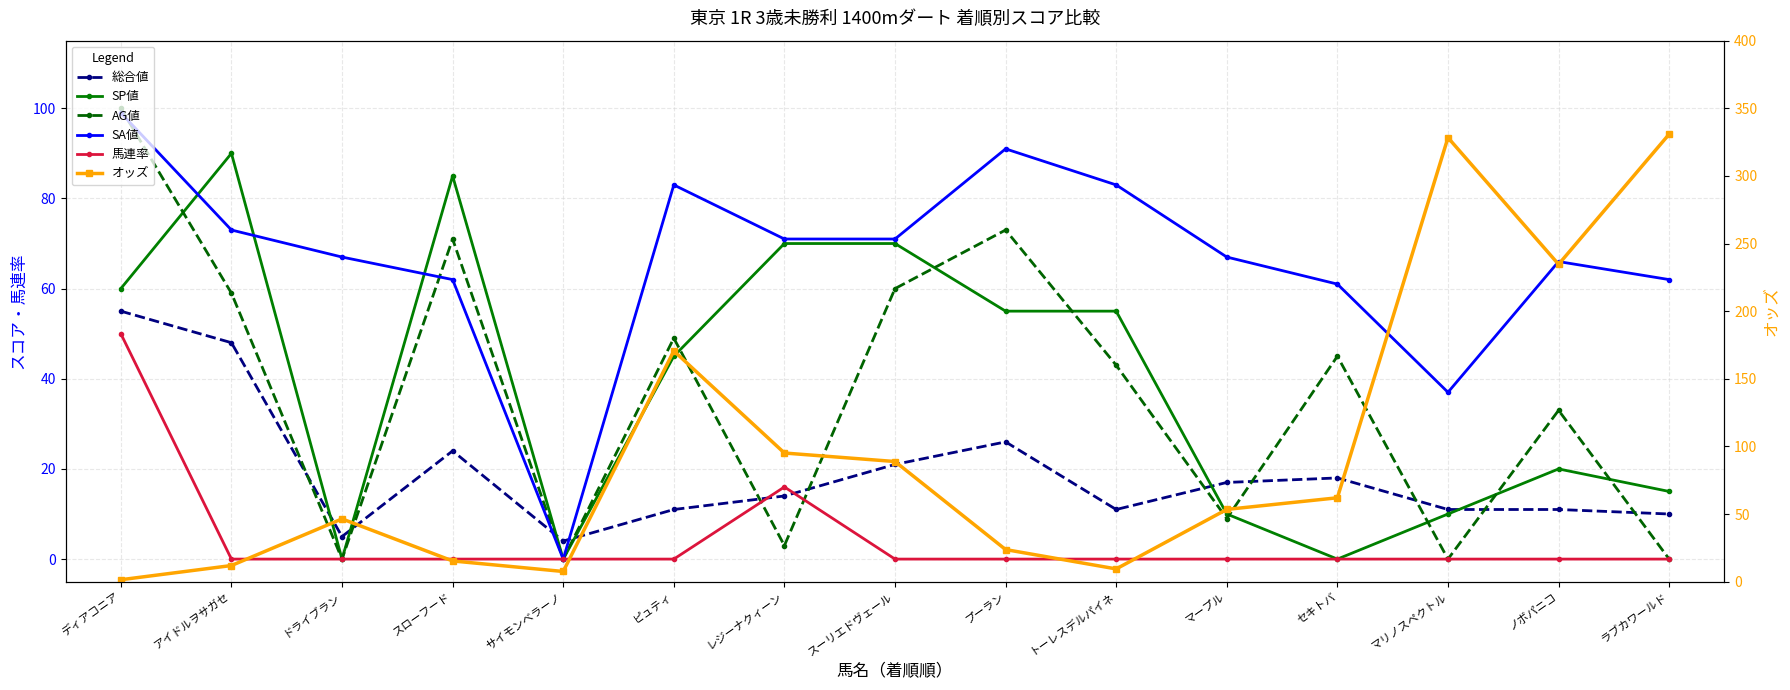

The SA値 series shows 157.1 at ディアコニア. True or false?

False